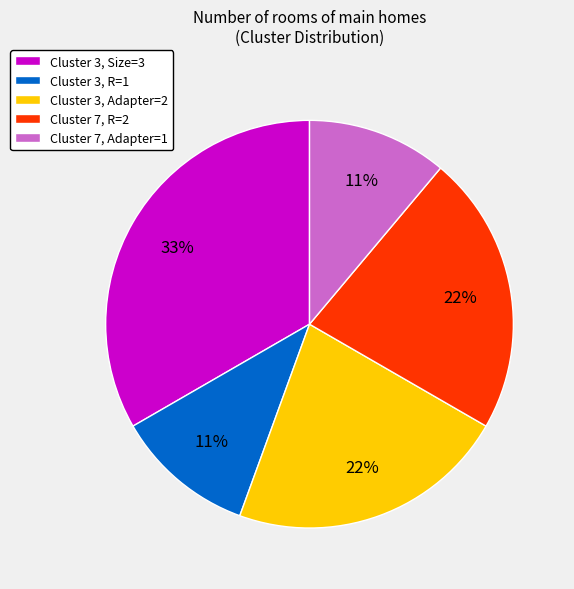

To the nearest percent, what is the difference between the largest and smallest slice percentages?

22%